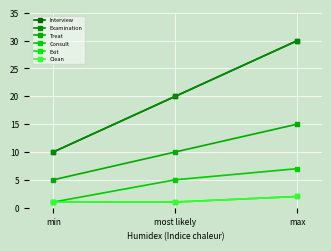

What is the label of the 2nd point from the right?

most likely